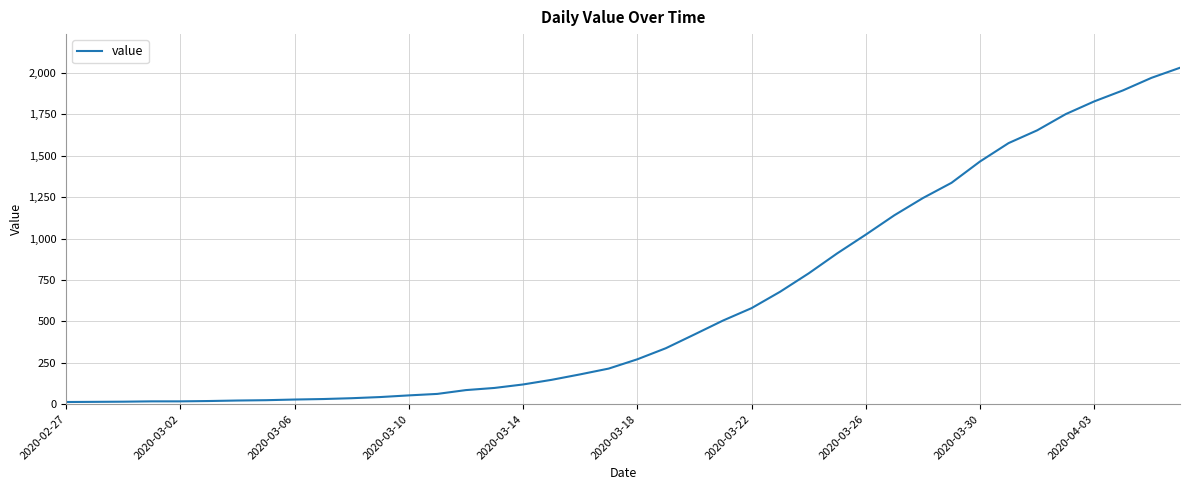

What is the difference between the maximum and minimum values?

2019